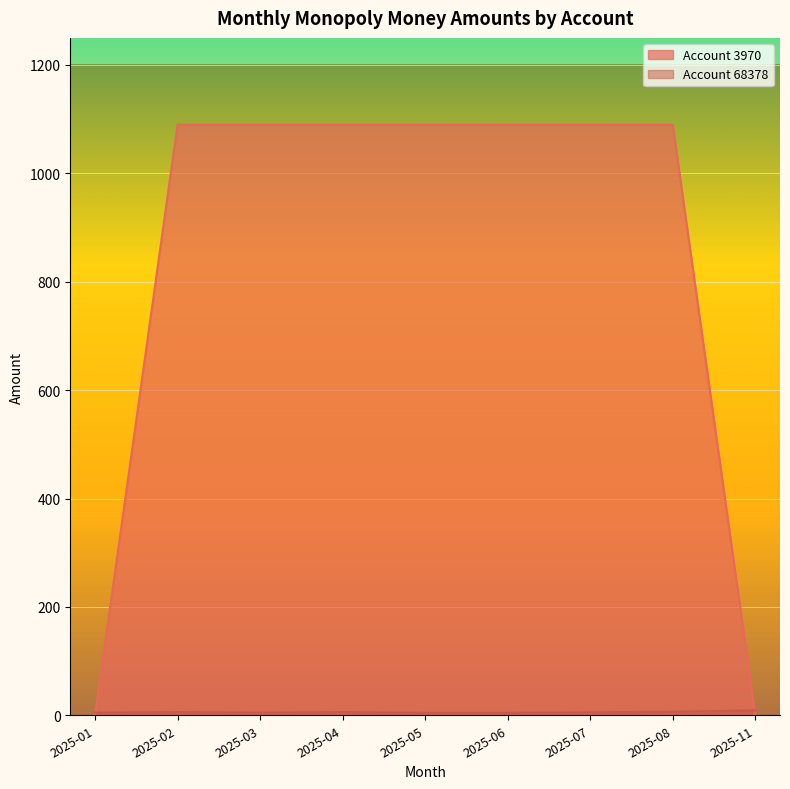

At how many categories does at least one series exceed 511?

7